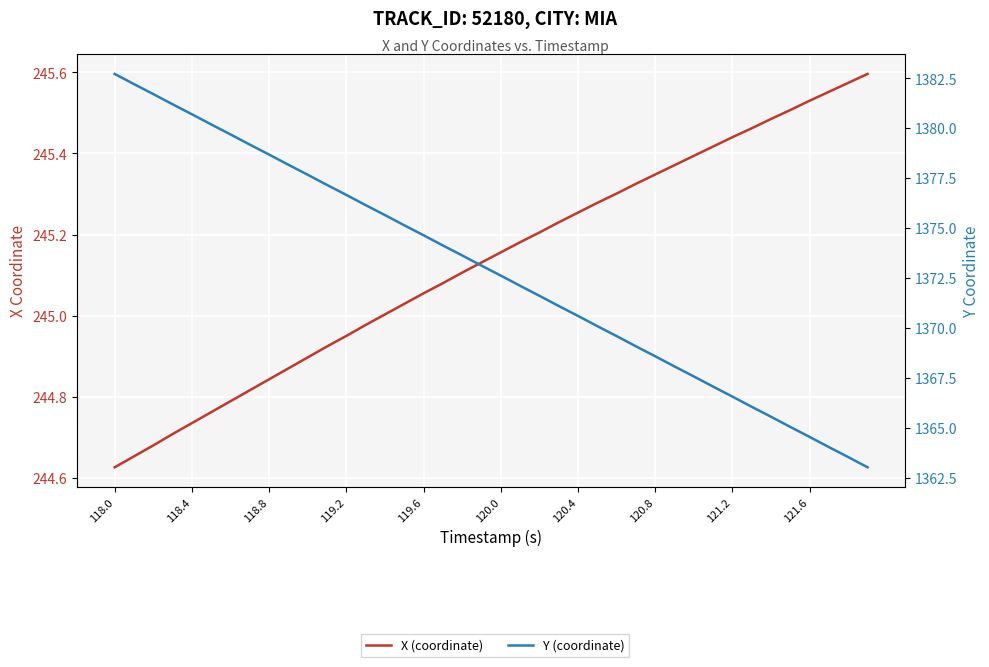

What is the difference between the maximum and minimum values in the Y (coordinate) series?

19.7